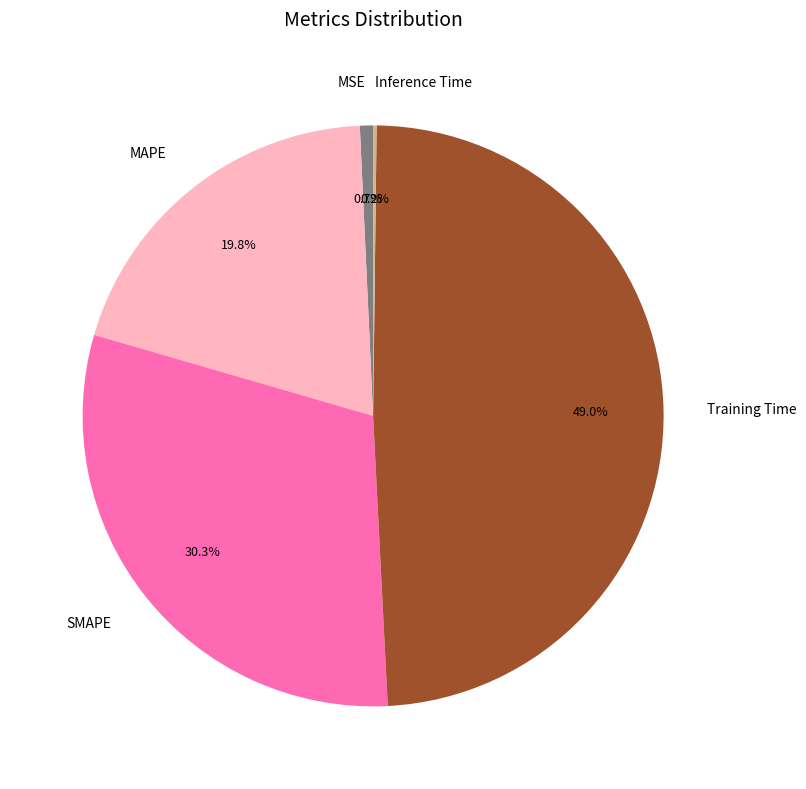

How much of the chart is everything except Training Time?

51.0%